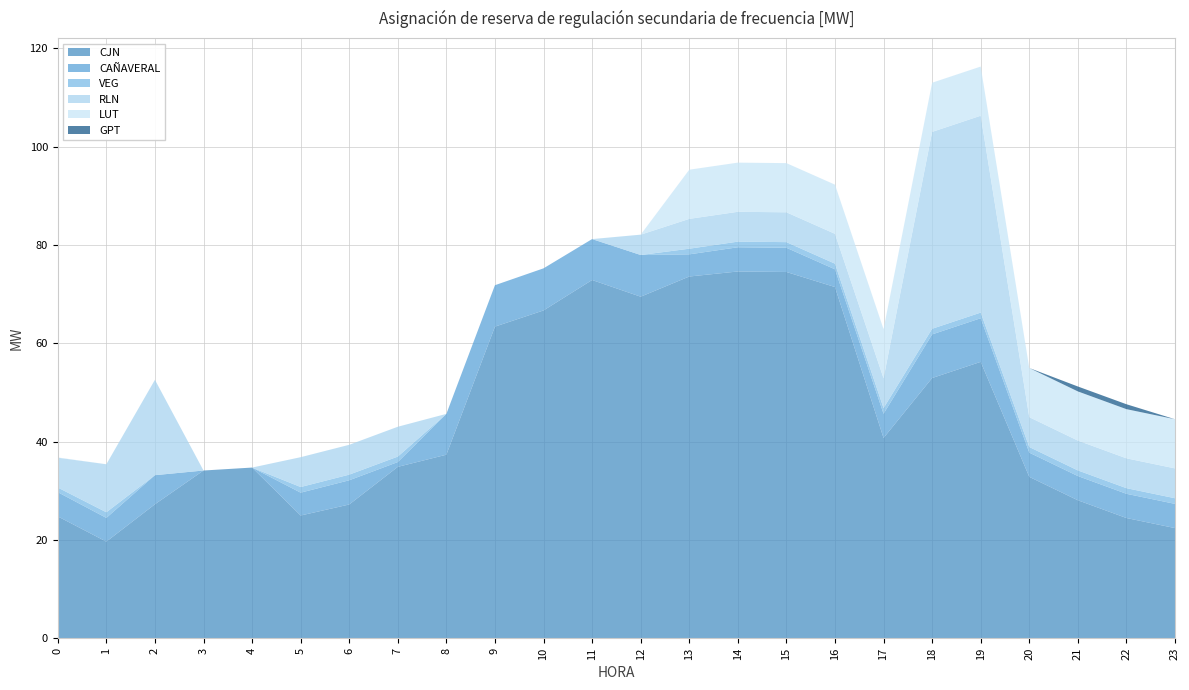

Reading left to right, what are all the values shown in this chart?

CJN: 24.8	19.6	27.2	34.1	34.7	25.0	27.2	34.9	37.3	63.4	66.7	72.9	69.5	73.6	74.6	74.5	71.4	40.7	52.9	56.2	32.8	28.1	24.4	22.4
CAÑAVERAL: 4.9	4.8	5.9	0.0	0.0	4.6	4.9	1.0	8.3	8.4	8.6	8.3	8.5	4.5	4.9	4.9	3.6	4.9	8.9	8.9	4.9	4.9	4.9	4.9
VEG: 0.9	1.1	0.0	0.0	0.0	1.1	1.1	1.1	0.0	0.0	0.0	0.0	0.0	1.1	1.1	1.1	1.1	1.1	1.1	1.1	1.1	1.1	1.1	1.1
RLN: 6.1	9.8	19.4	0.0	0.0	6.1	6.1	6.1	0.0	0.0	0.0	0.0	4.1	6.1	6.1	6.1	6.1	6.1	40.0	40.0	6.1	6.1	6.1	6.1
LUT: 0.1	0.0	0.0	0.0	0.0	0.0	0.0	0.0	0.0	0.0	0.0	0.0	0.0	10.0	10.0	10.0	10.0	10.0	10.0	10.0	10.0	10.0	10.0	10.0
GPT: 0.0	0.0	0.0	0.0	0.0	0.0	0.0	0.0	0.0	0.0	0.0	0.0	0.0	0.0	0.0	0.0	0.0	0.0	0.0	0.0	0.0	1.0	1.0	0.0